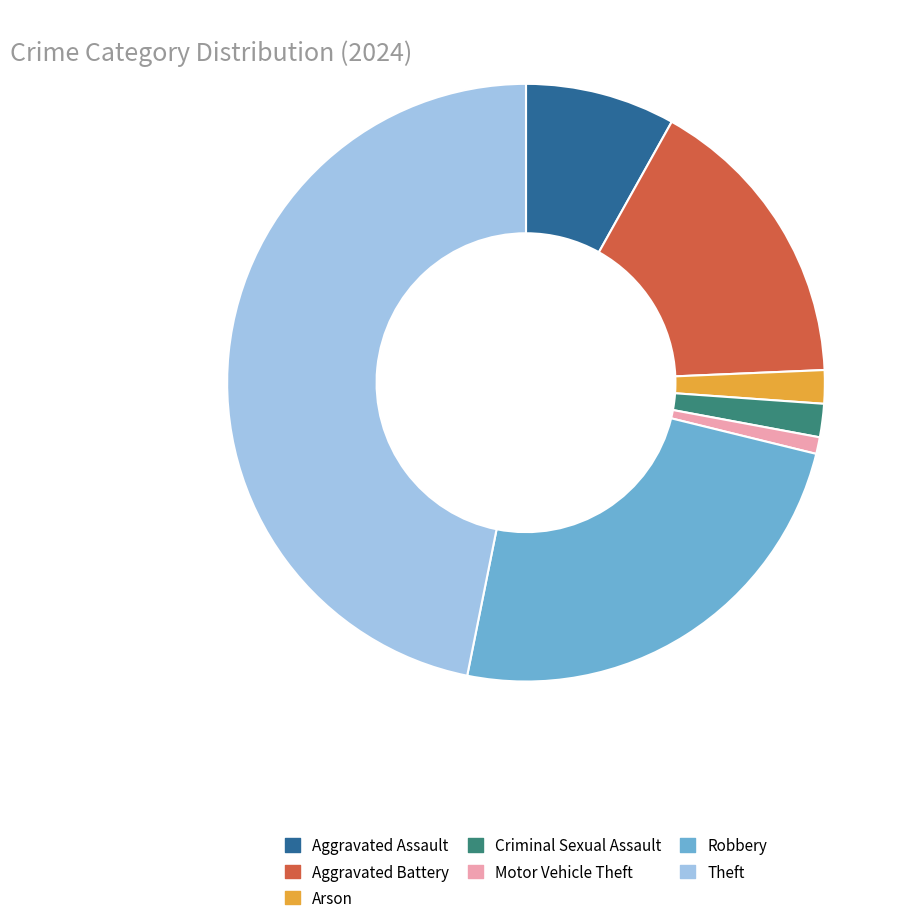

Does any single category account for the majority?

No